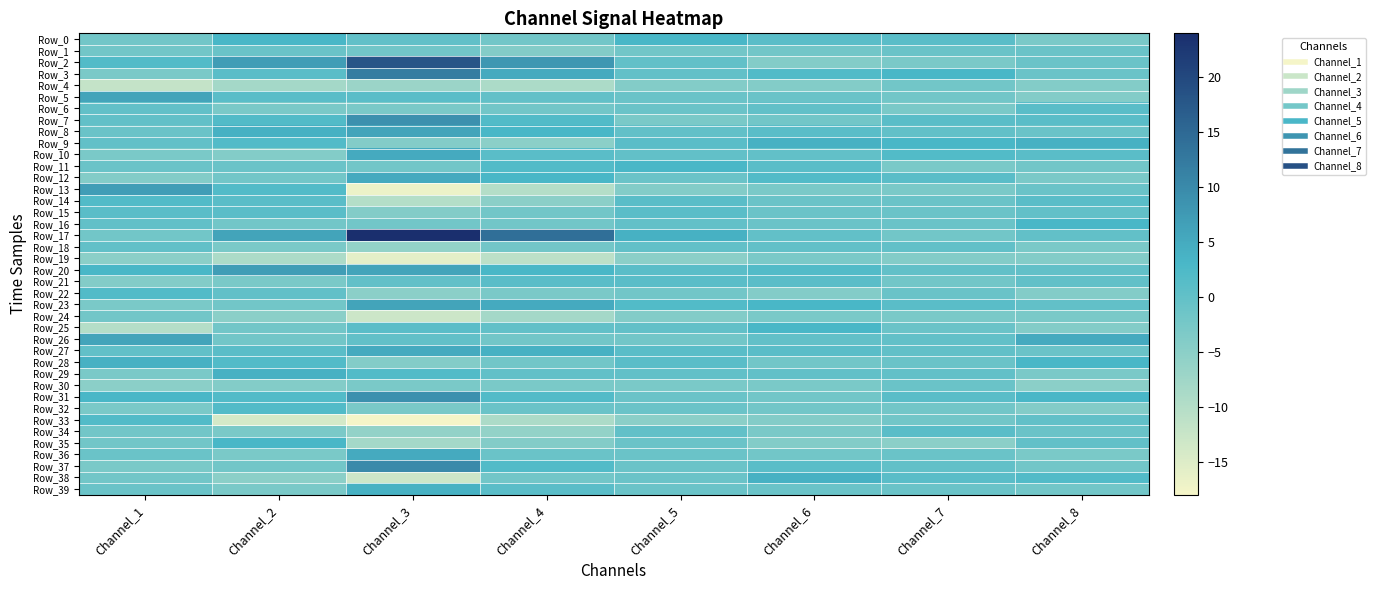

Which category has the highest value across all series?

Channel_3